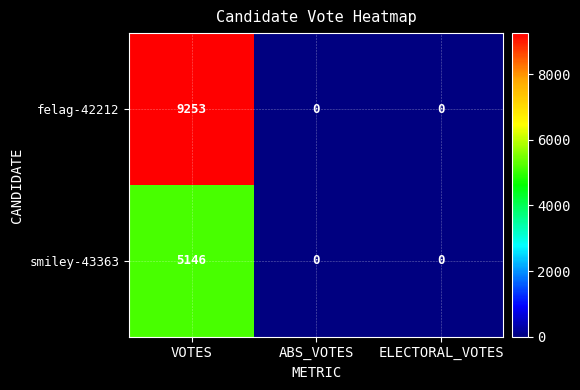

Rank the series by their maximum value, from lowest to highest.

smiley-43363, felag-42212